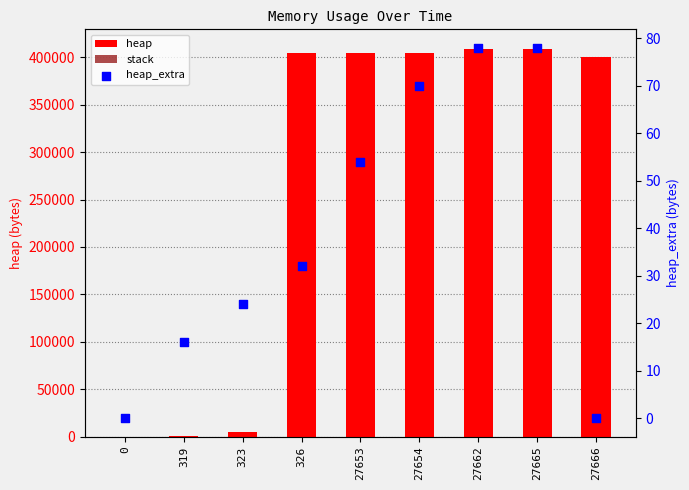

What are all the series names shown in the legend?

heap, stack, heap_extra